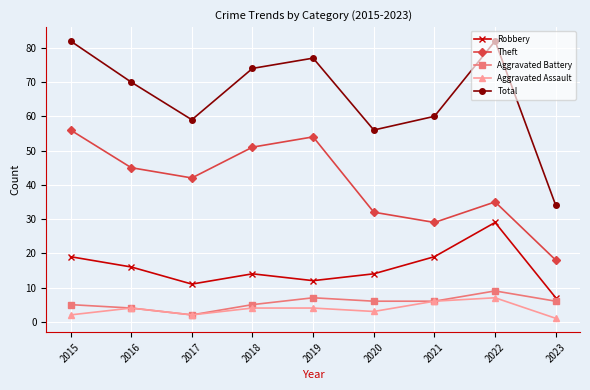

Does the chart display data point markers on the line(s)?

Yes